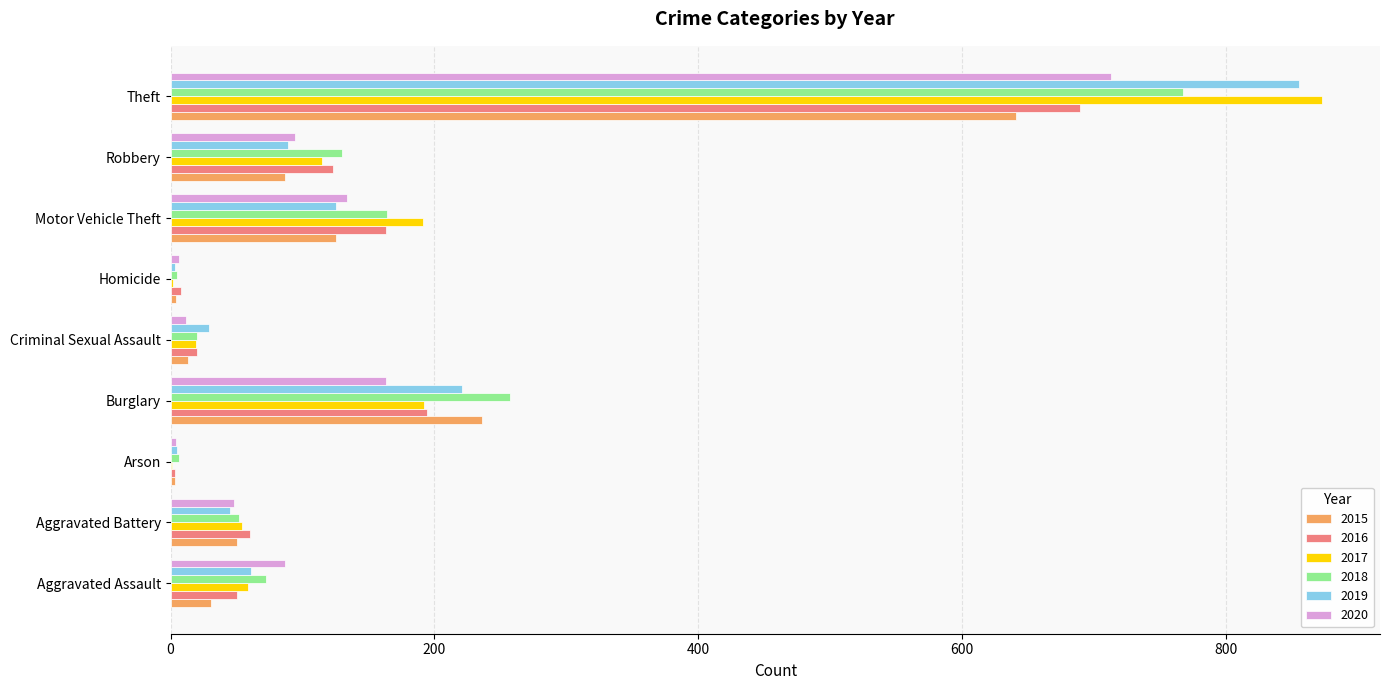

At which category is the sum across all series the highest?

Theft